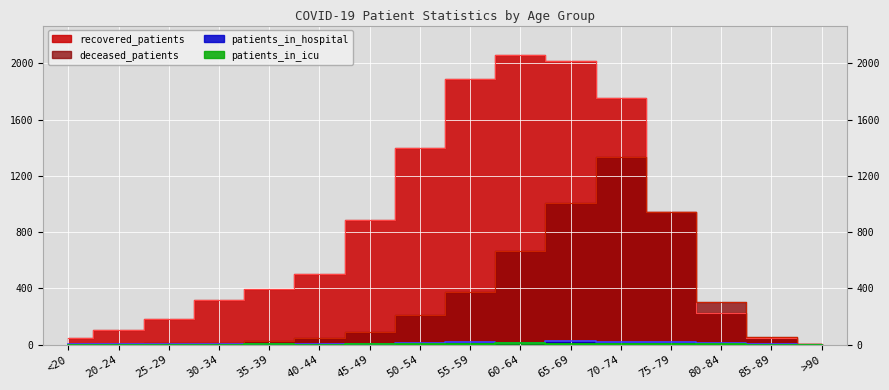

List the series in order of their peak value, lowest first.

patients_in_icu, patients_in_hospital, deceased_patients, recovered_patients